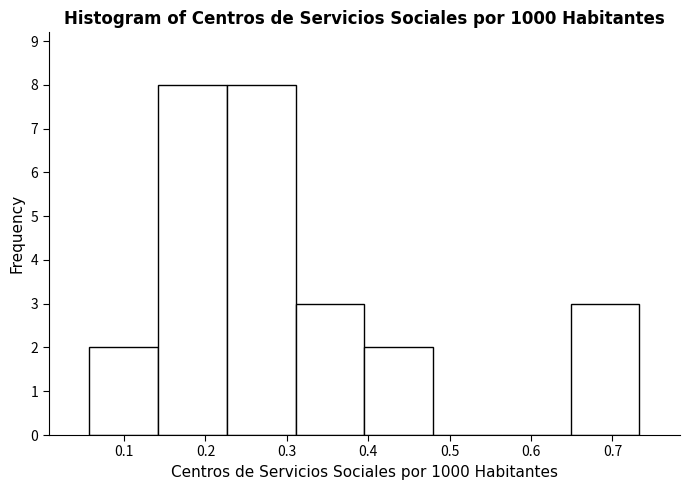

What is the height of the bar covering 0.31 to 0.40 on the x-axis? Neither the bar edges nor the heights are printed on the chart, so give them approximately, as read against the axes.

3